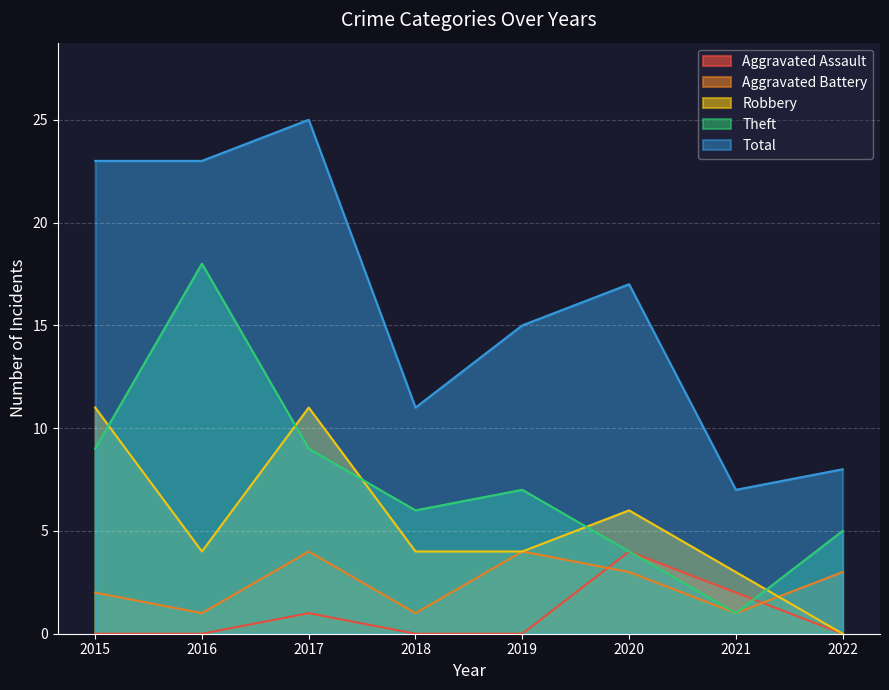

How many distinct data groups are displayed?

5